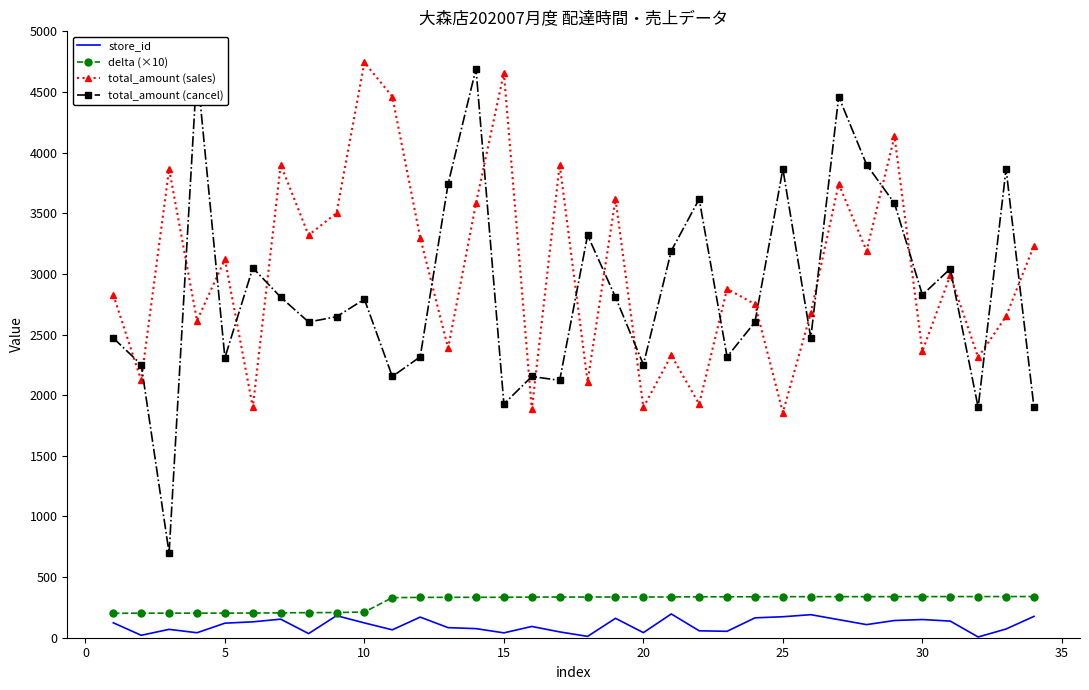

How many lines are shown in the chart?

4